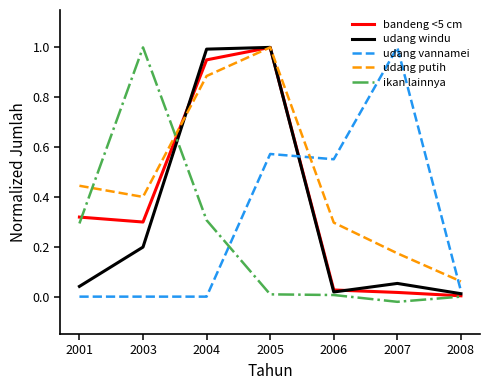

How many lines are shown in the chart?

5